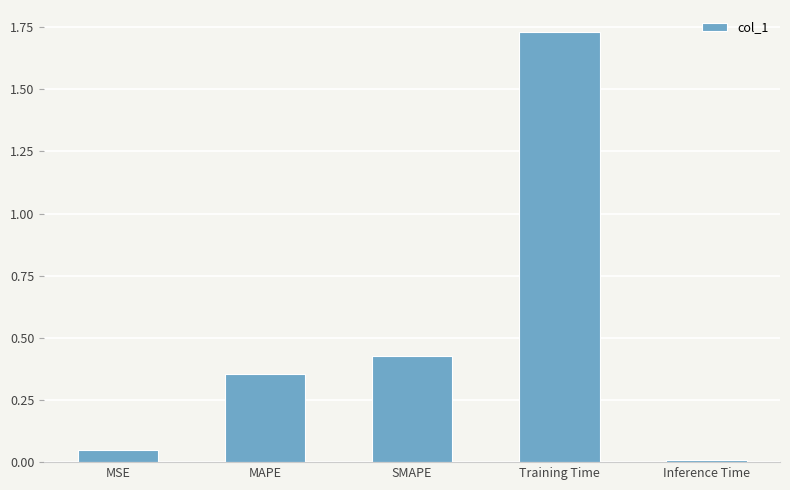

At which category does the chart reach its minimum across all series?

Inference Time